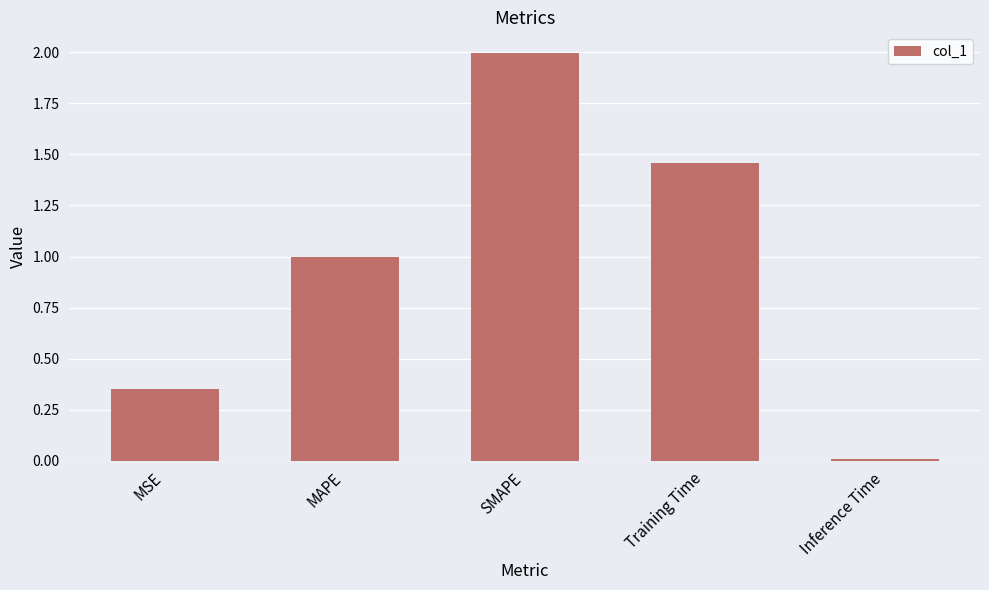

Is it true that the value at MAPE is 1.0?

True